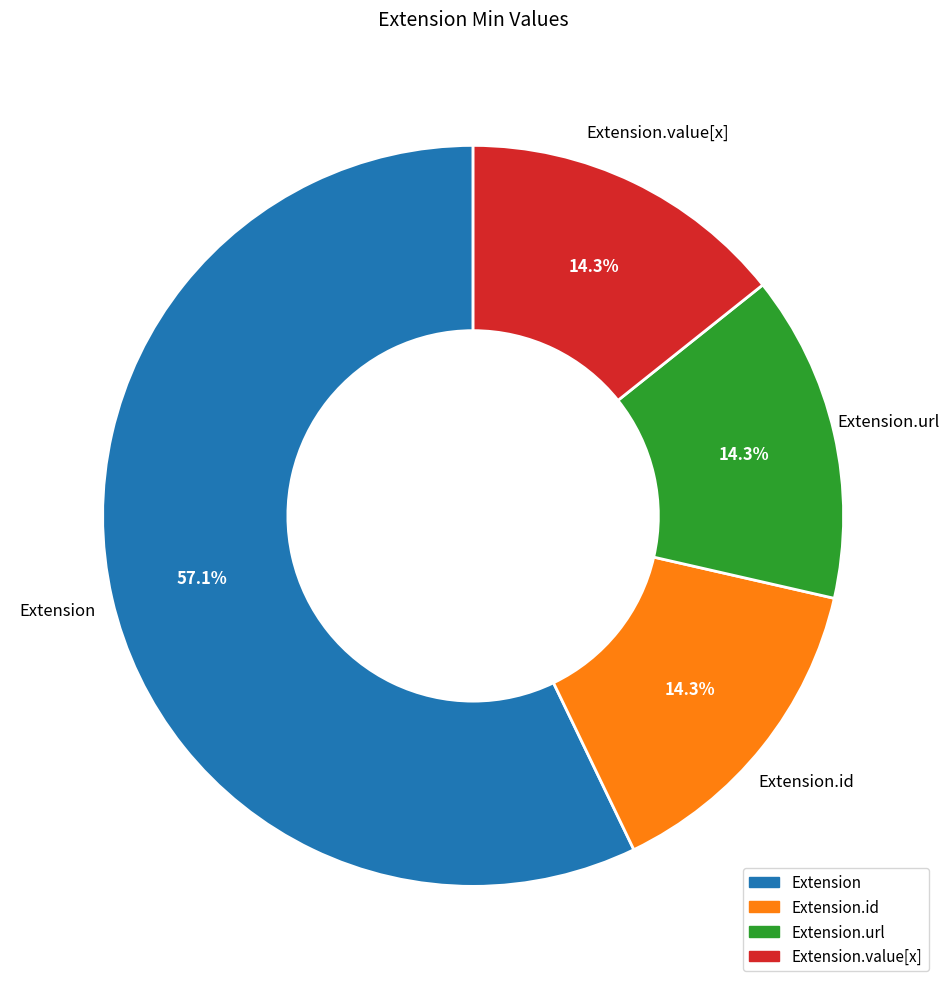

Does any single category account for the majority?

Yes